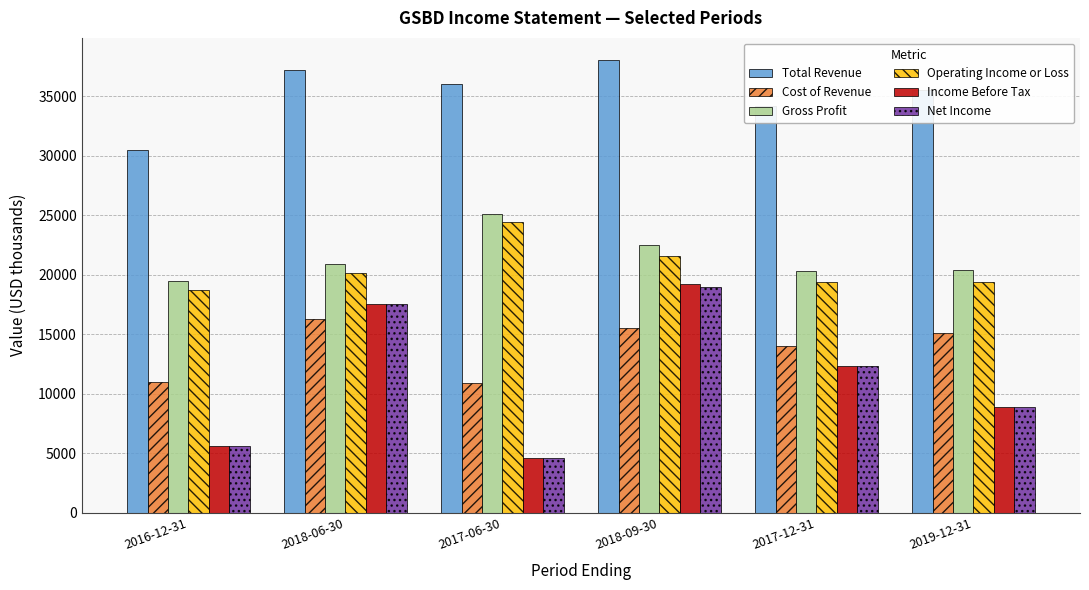

The value of Net Income at 2018-09-30 is 19000. True or false?

True